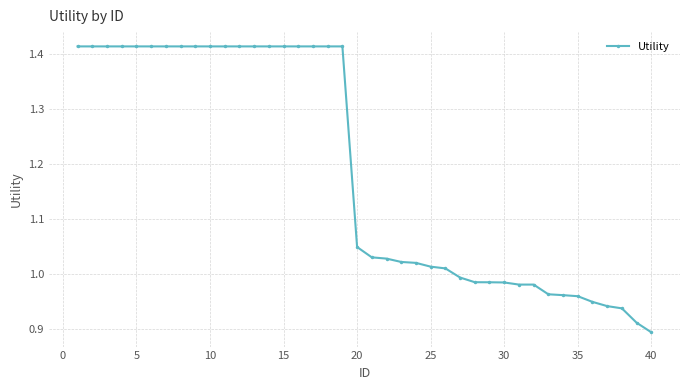

What is the difference between the second highest and minimum values?

0.5